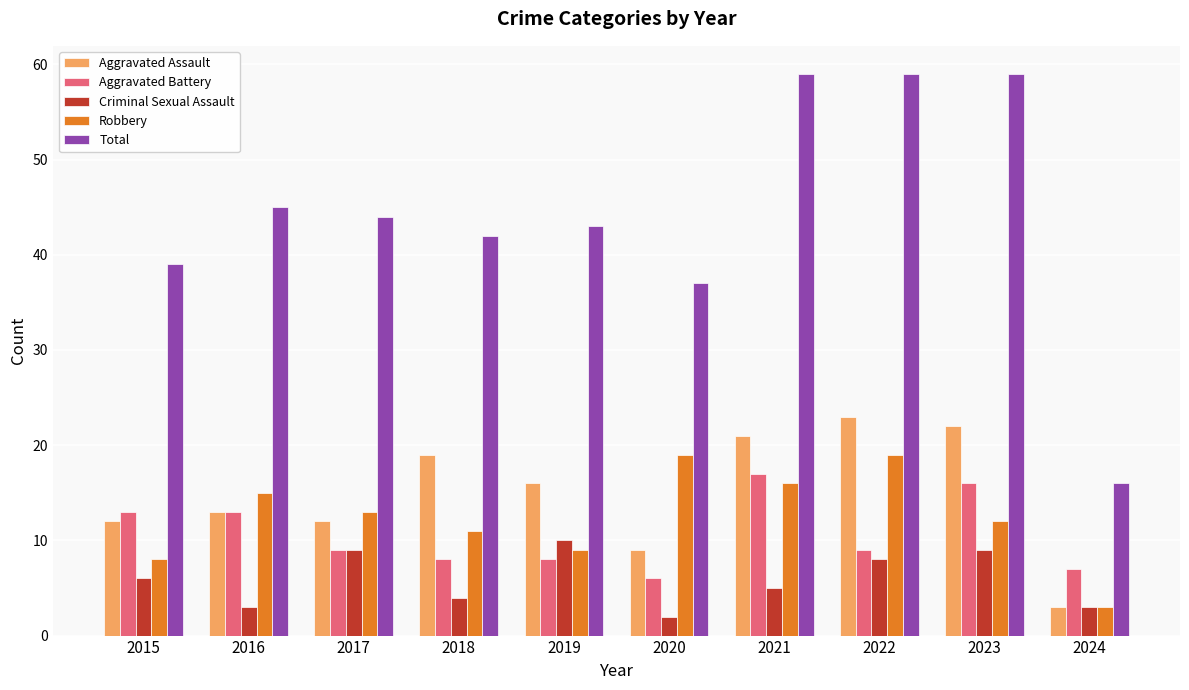

Which series has the widest spread of values?

Total